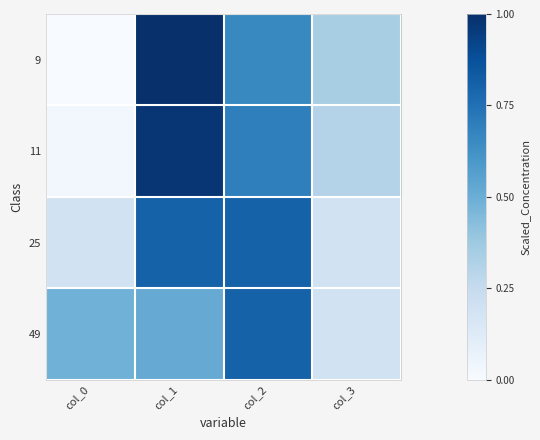

Which series has the largest range (max minus min)?

9